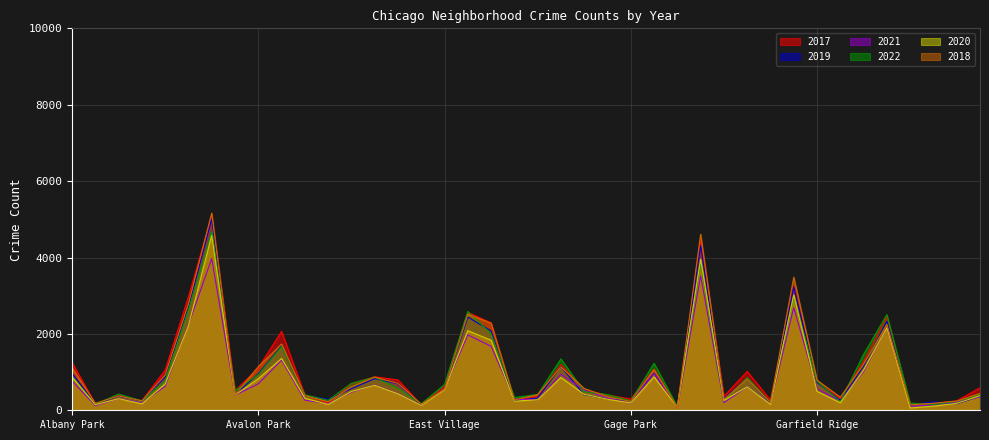

The value of 2021 at Englewood is 3519. True or false?

True